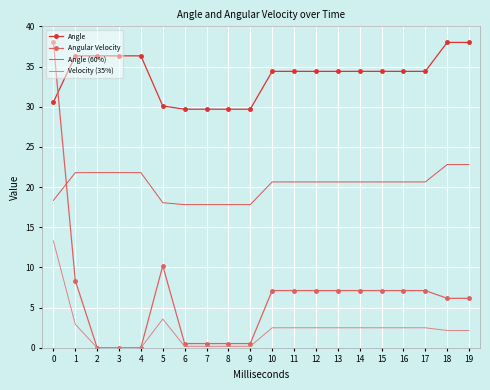

What is the difference between the highest and lowest values at 1?

33.4